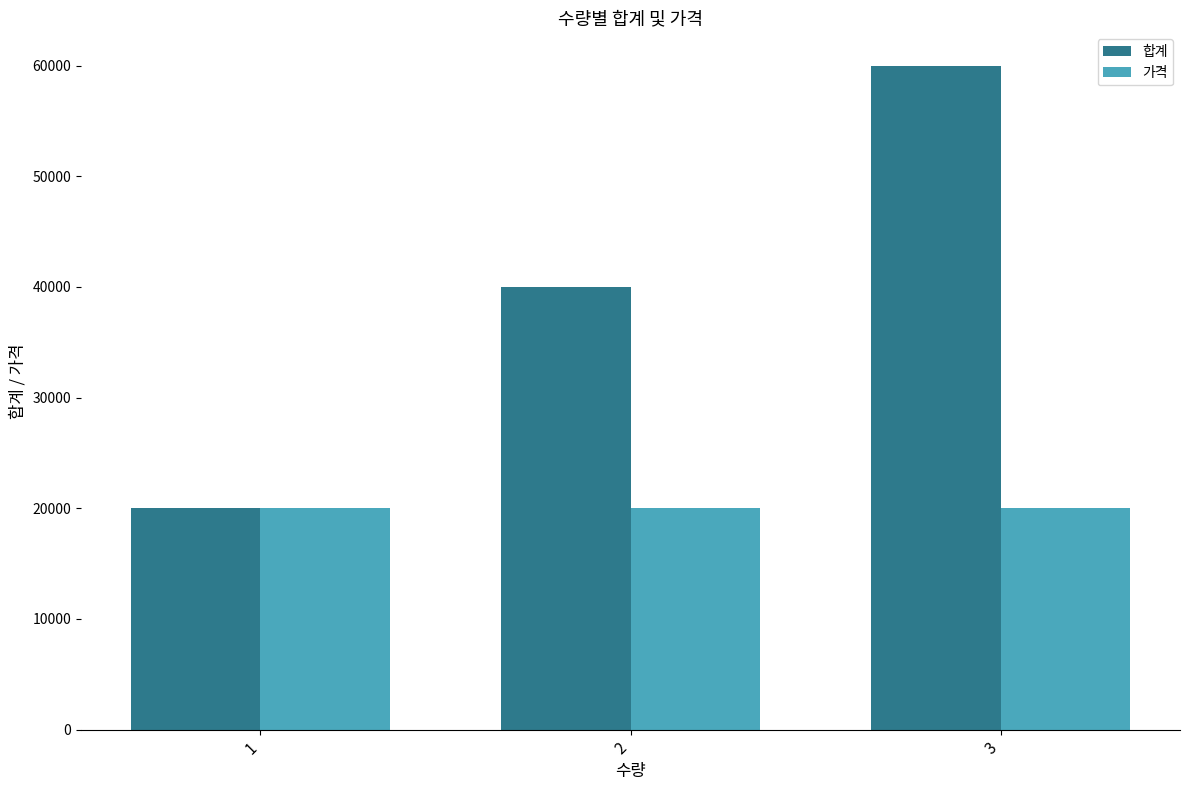

At how many categories does at least one series exceed 39587?

2